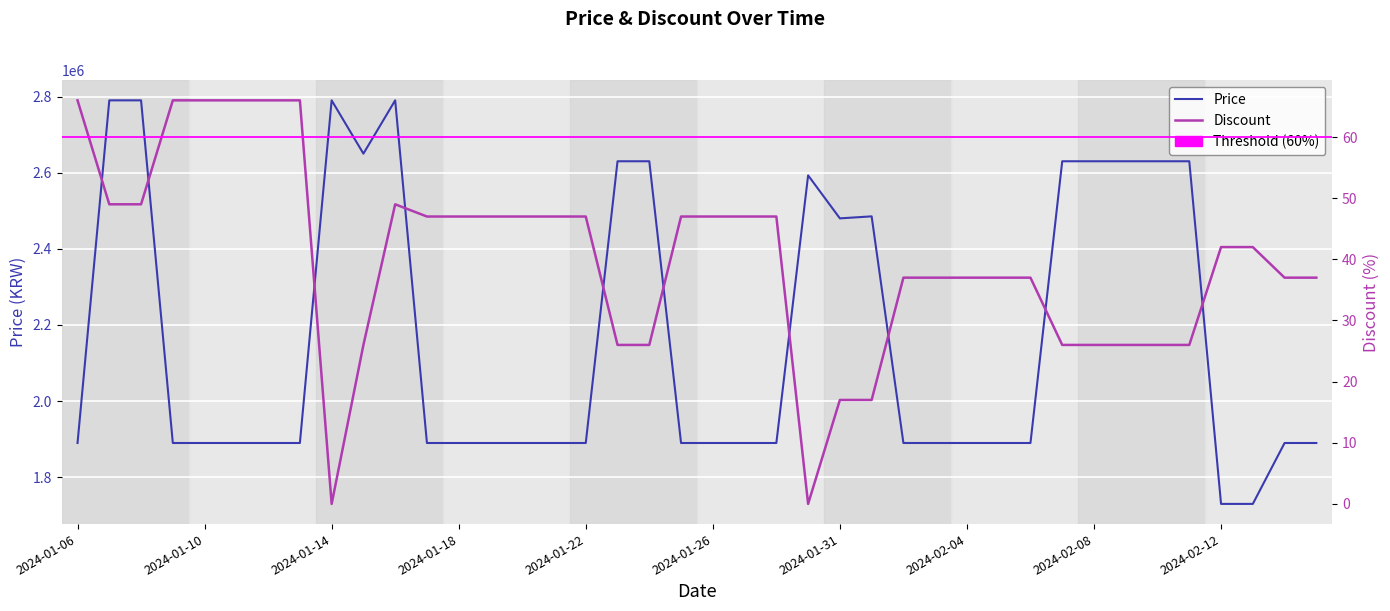

True or false: Discount and Price cross at least once.

False